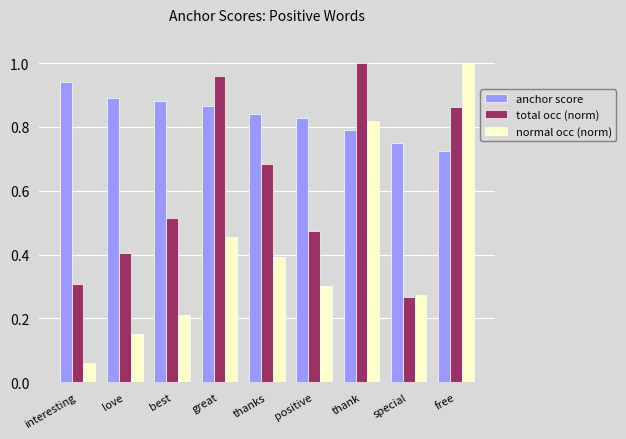

At which label does anchor score reach its minimum?

free